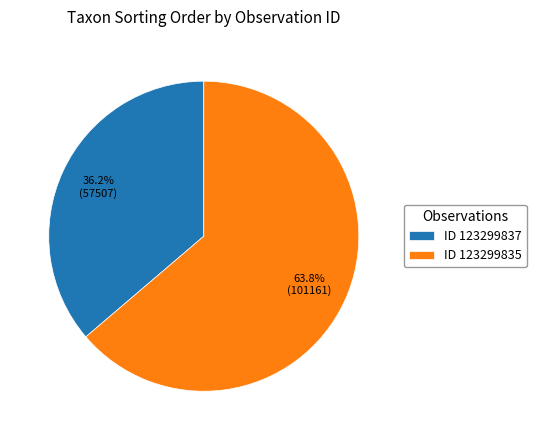

What portion of the pie excludes ID 123299837?

63.8%